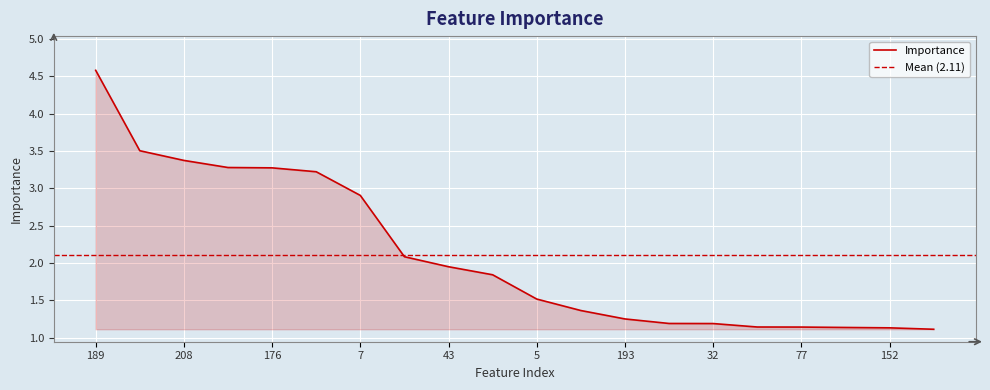

What position from the left is 65?

8